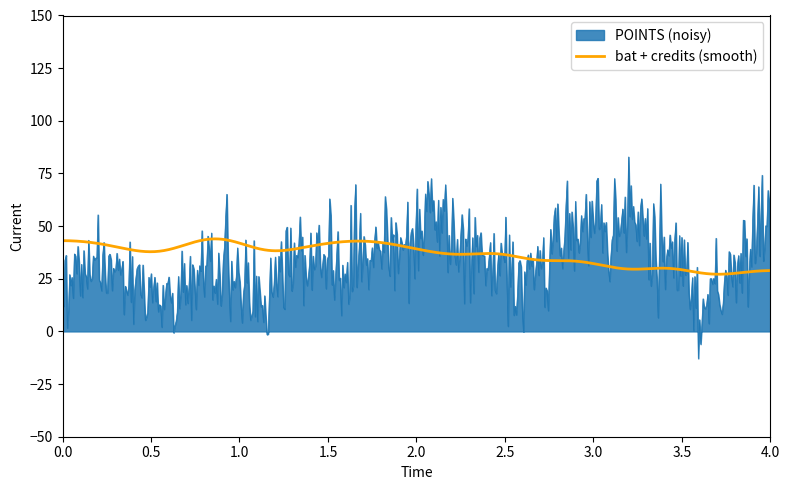

Which series has the widest spread of values?

POINTS (noisy)